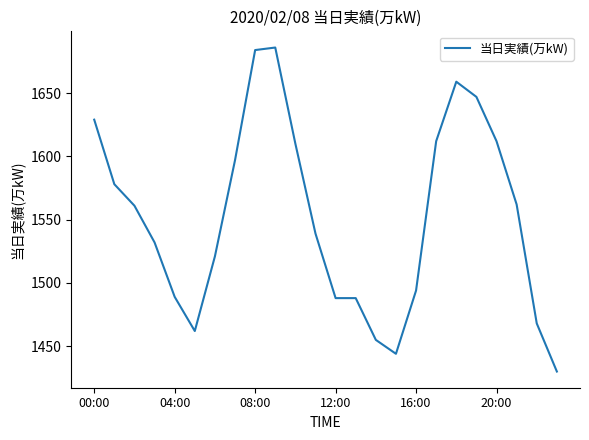

What is the smallest value displayed?

1430